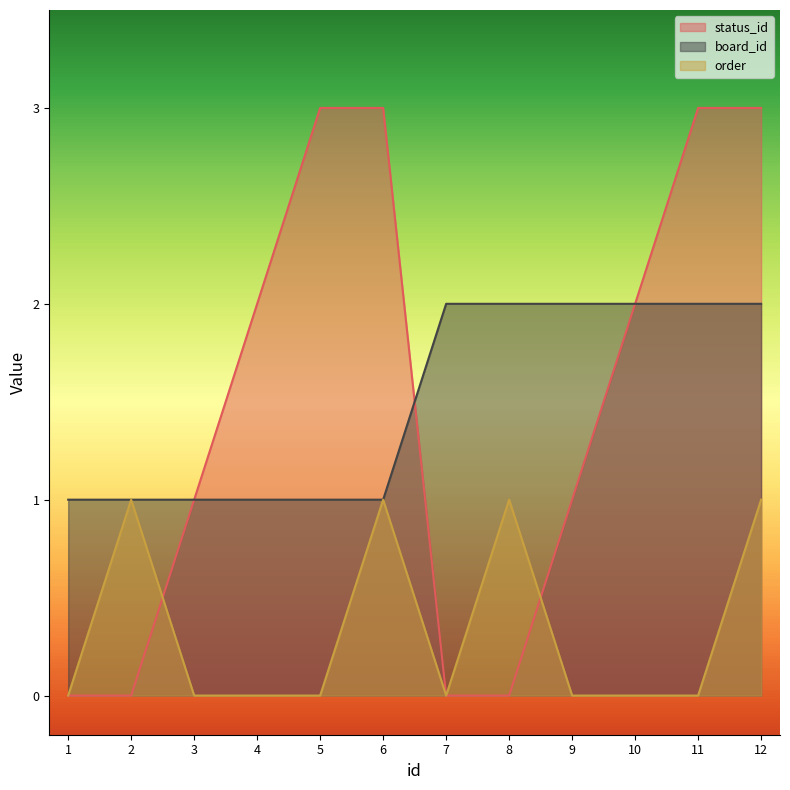

The value of order at 12 is 1. True or false?

True